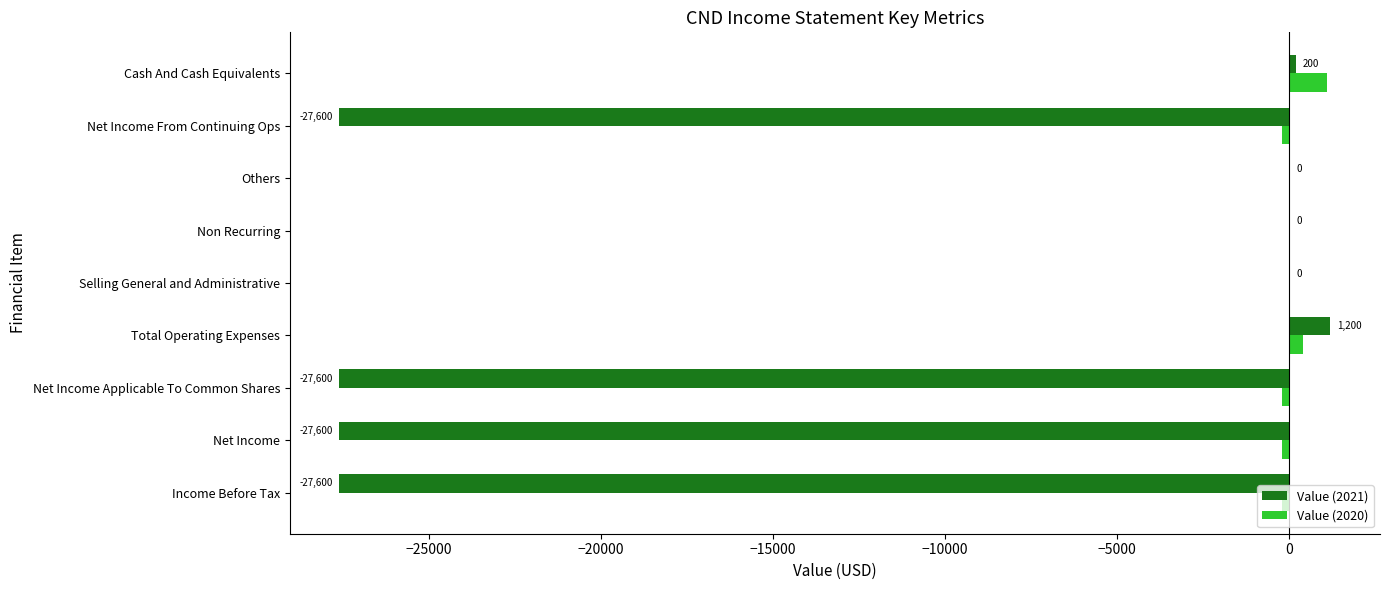

Read the Value (2021) value at Income Before Tax, to the nearest 10.

-27600